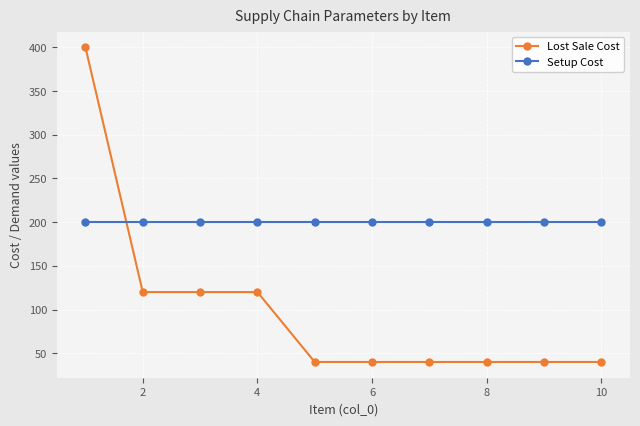

Which series ends up on top after the final intersection of Lost Sale Cost and Setup Cost?

Setup Cost